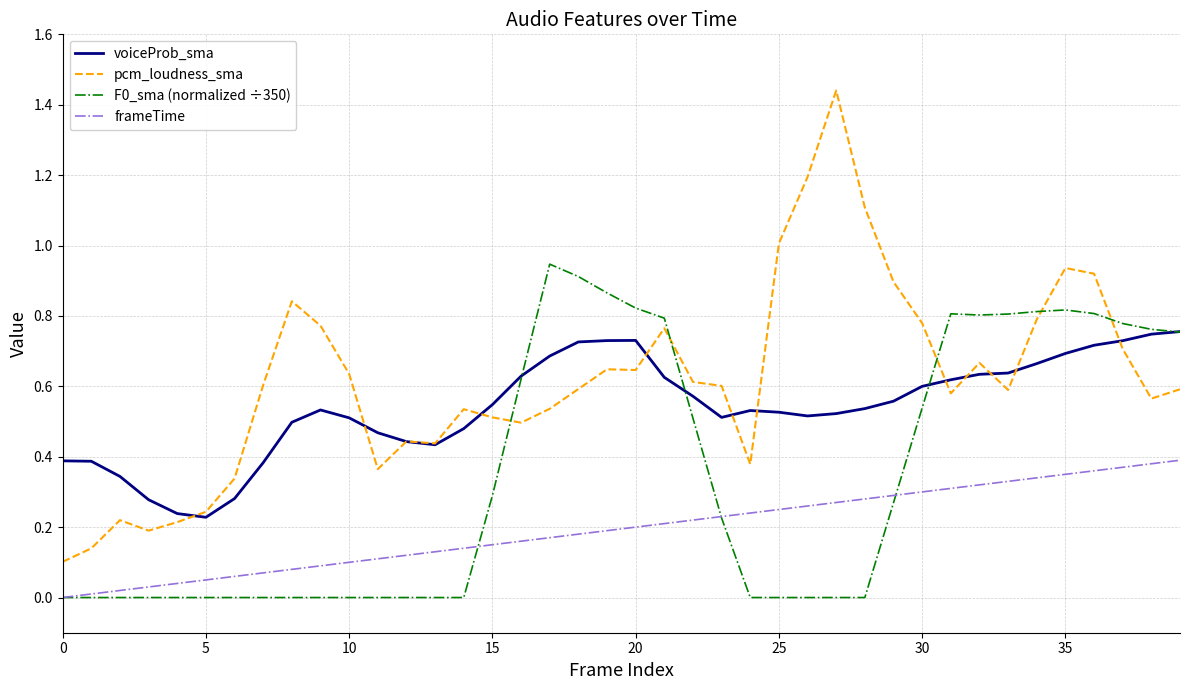

True or false: F0_sma (normalized ÷350) and pcm_loudness_sma intersect in this chart.

True